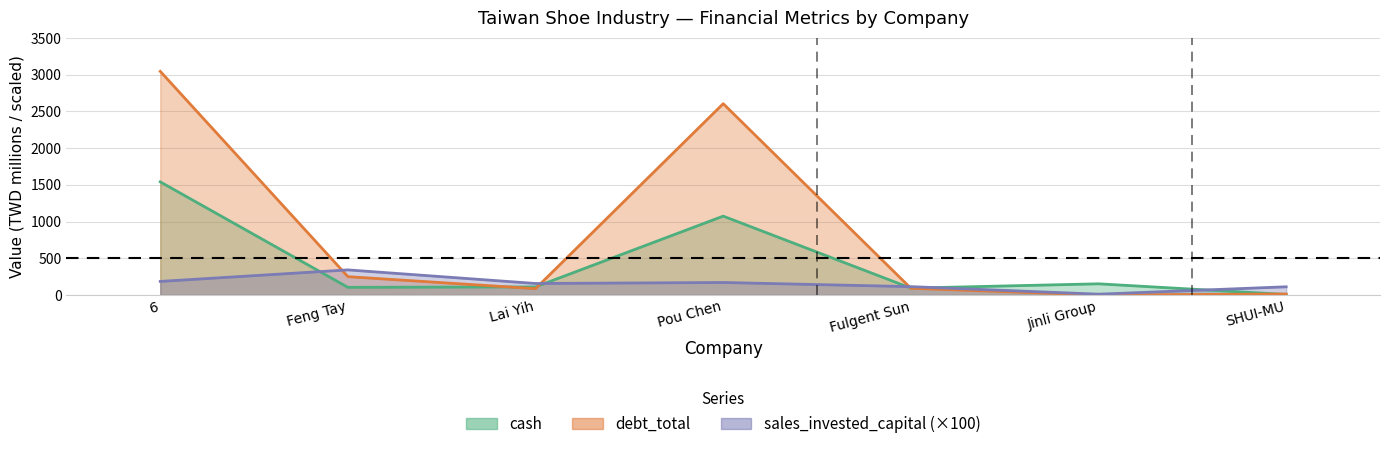

Is it true that sales_invested_capital equals 230.1 at Lai Yih?

False